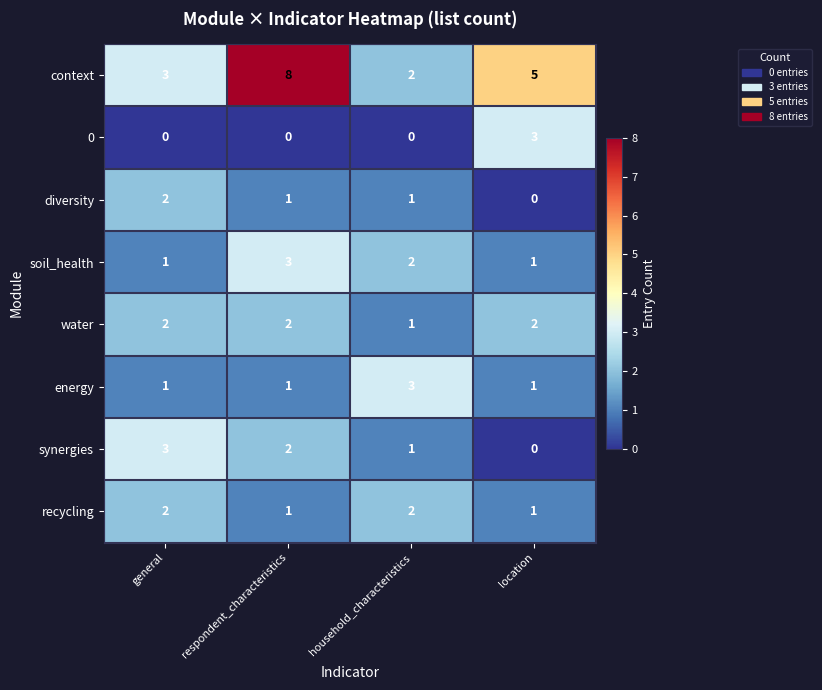

What is the sum of the recycling values at location and household_characteristics?

3